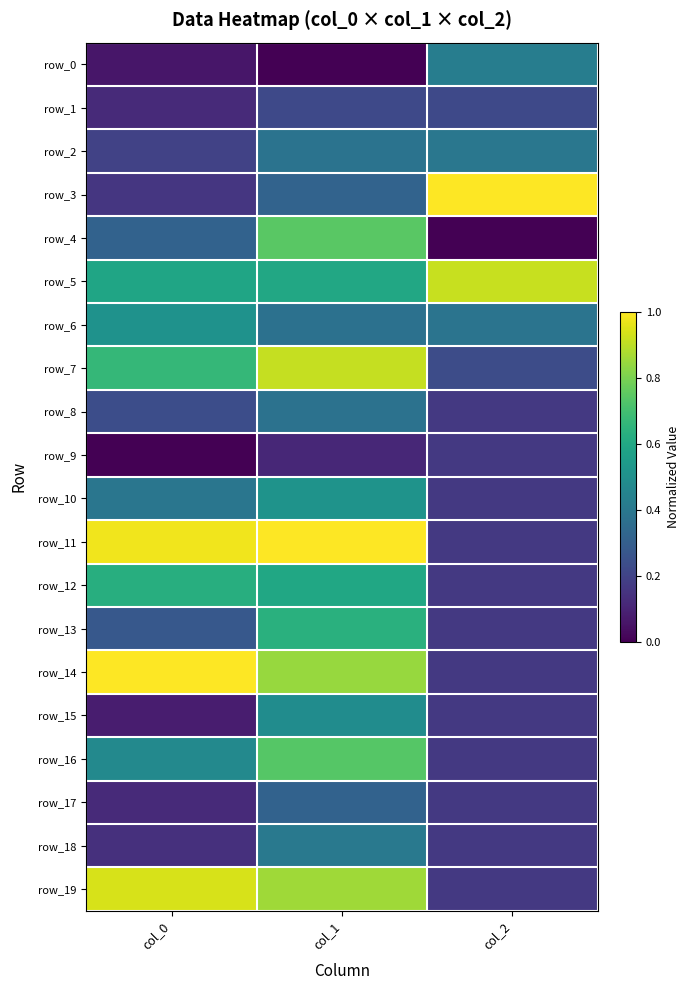

True or false: row_12 has a value of 0.6 at col_1.

True